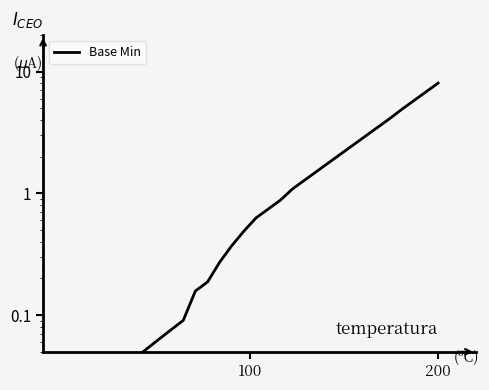

The chart shows a value of 4.2 at 25. True or false?

False